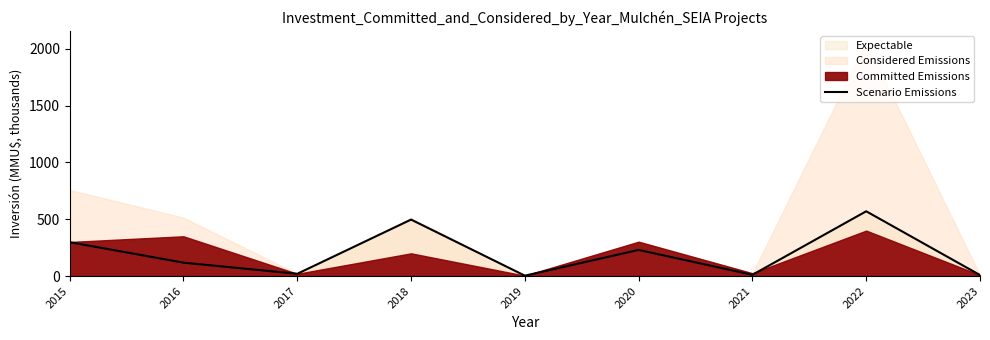

True or false: the data shows 3.0 at 2021.

False